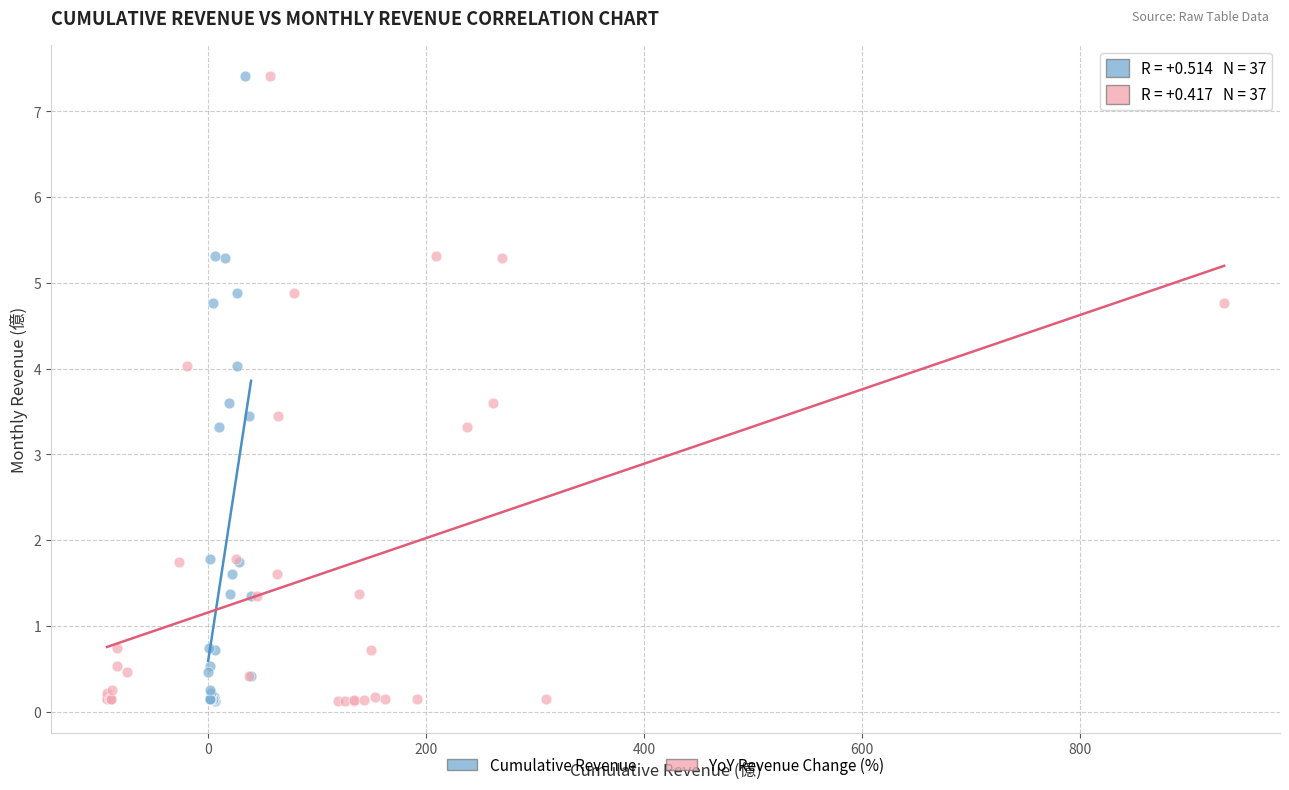

What are all the series names shown in the legend?

Cumulative Revenue, YoY Revenue Change (%)